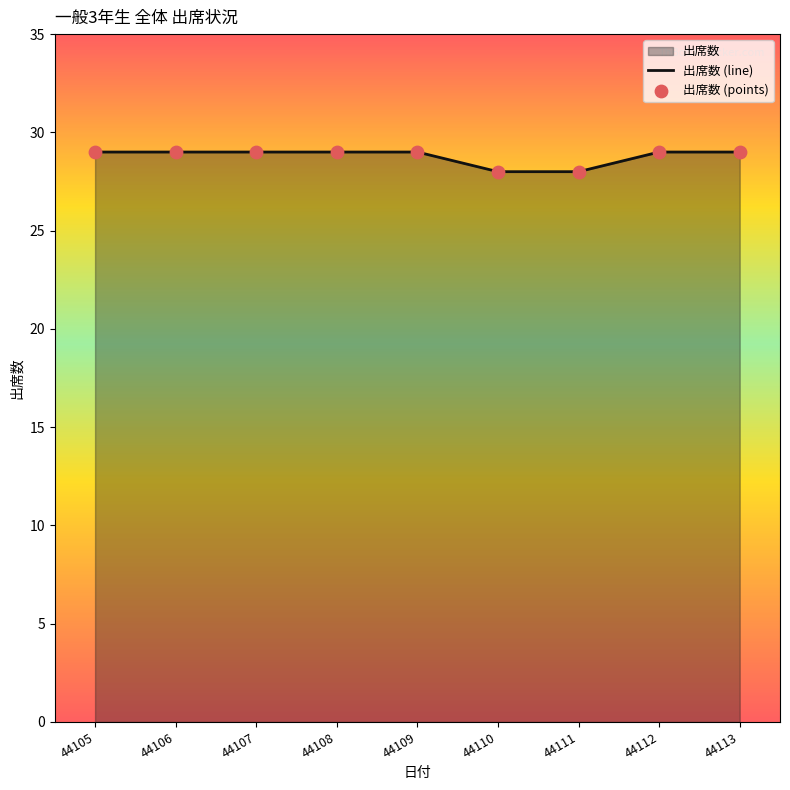

What is the maximum value shown in the chart?

29